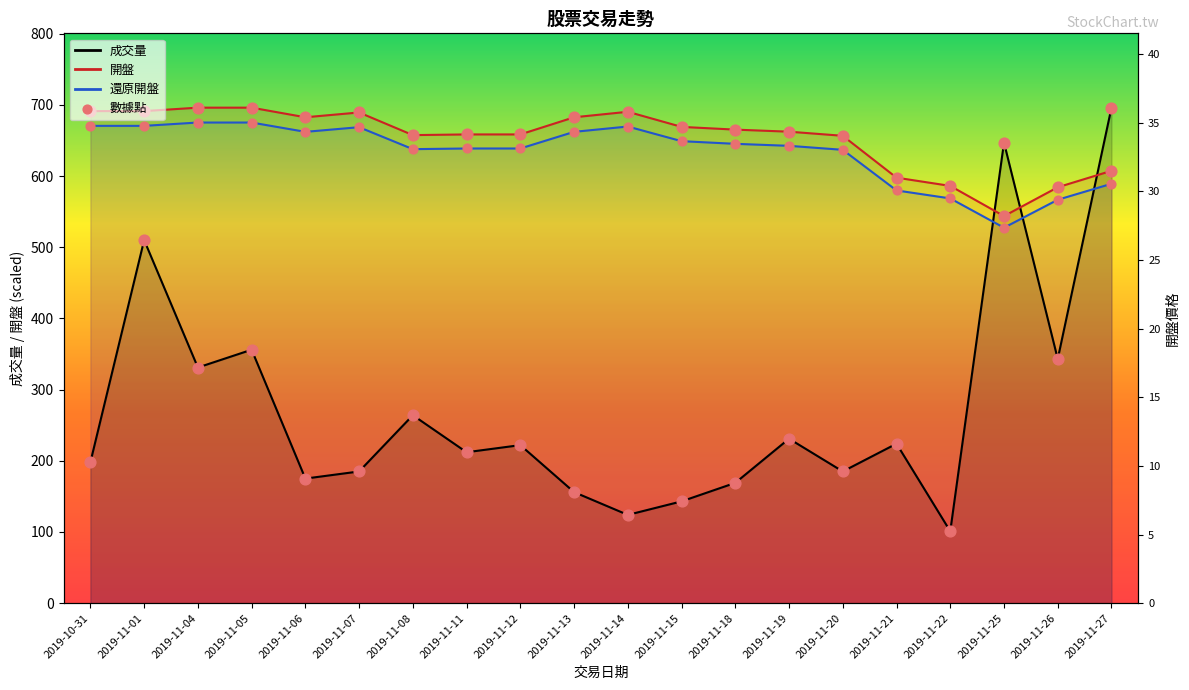

Which series contains the highest Y value?

成交量